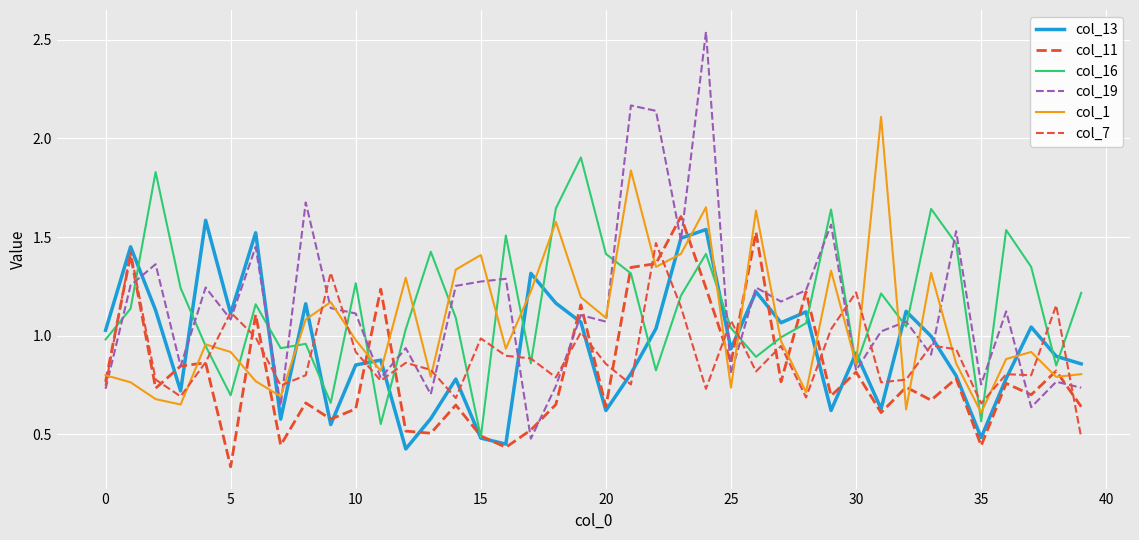

At which label is col_11 closest to 0?

5